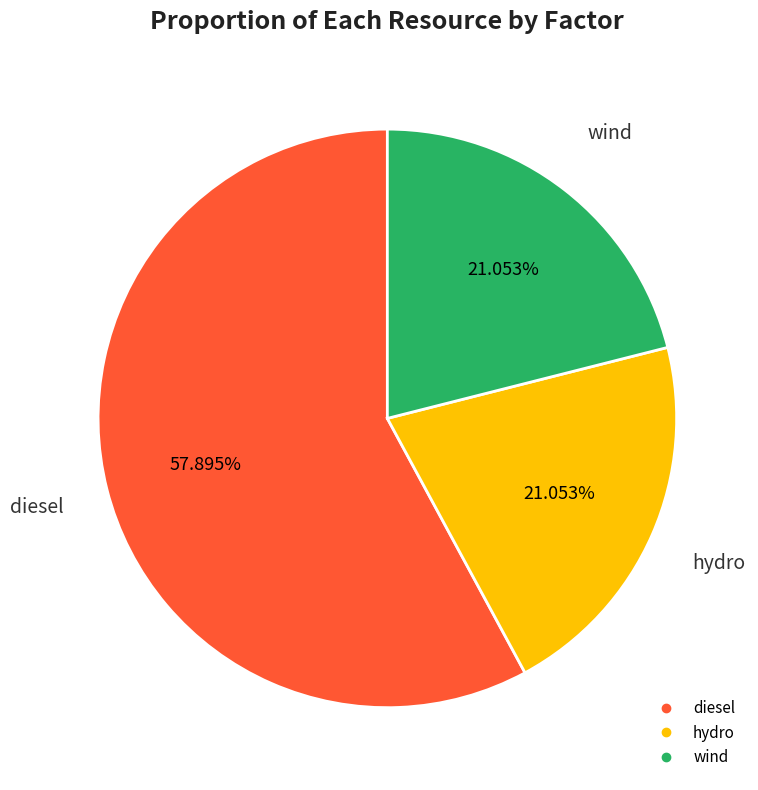

Approximately how many times larger is the value at wind compared to hydro?

1.0